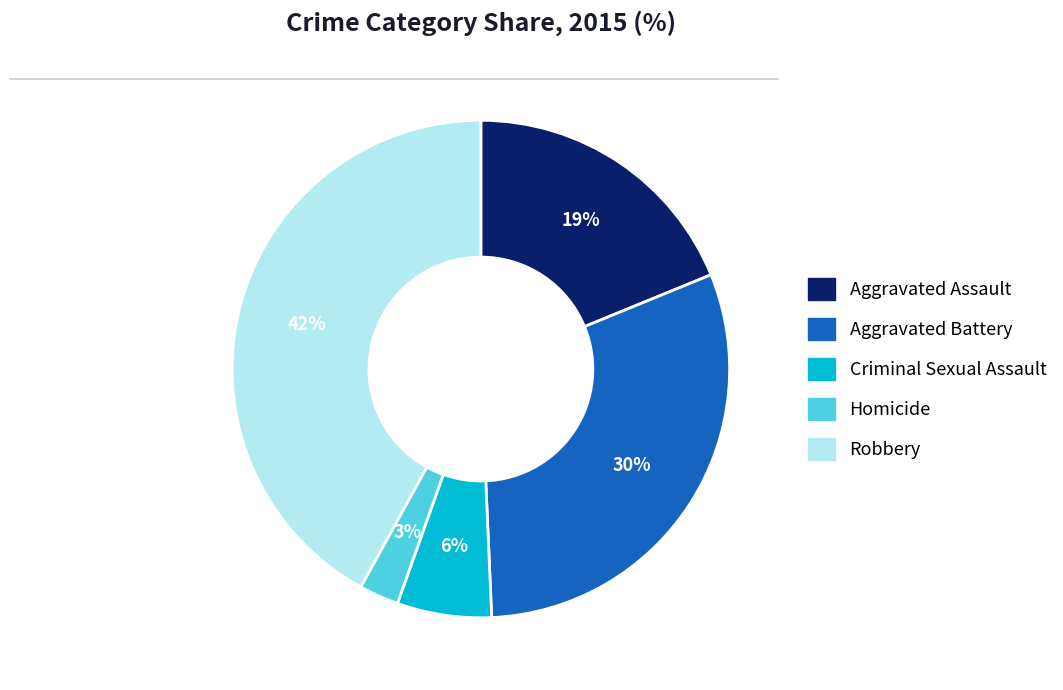

To the nearest percent, what is the difference between the largest and smallest slice percentages?

39%